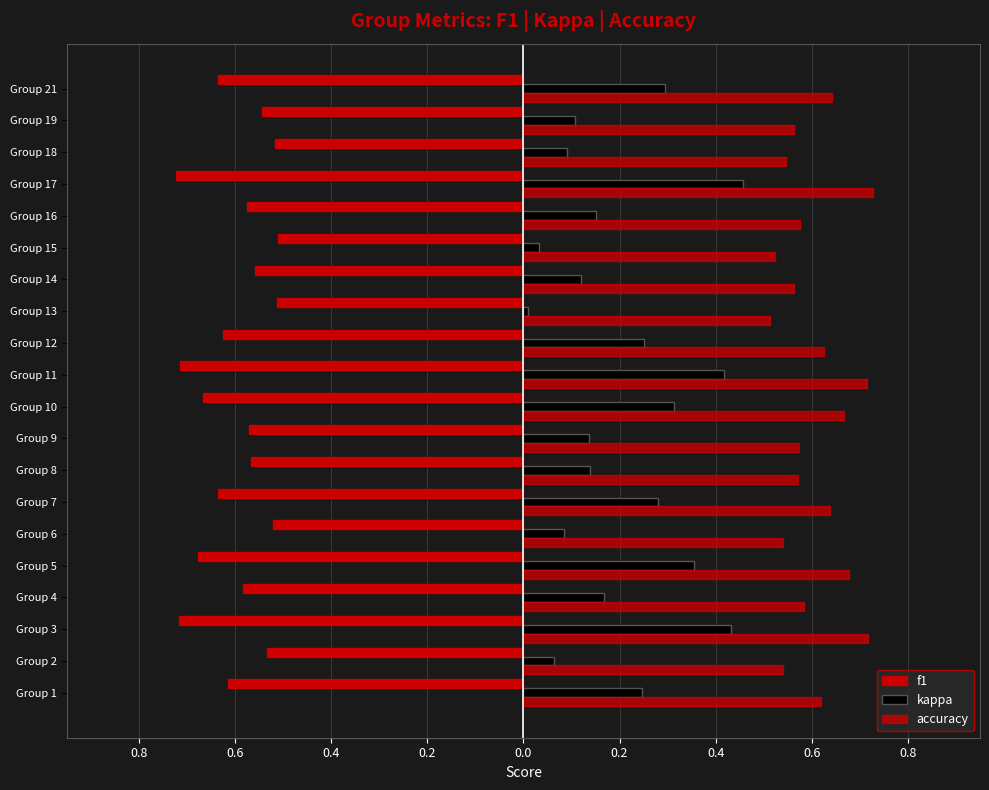

How many data points does each series have?

20